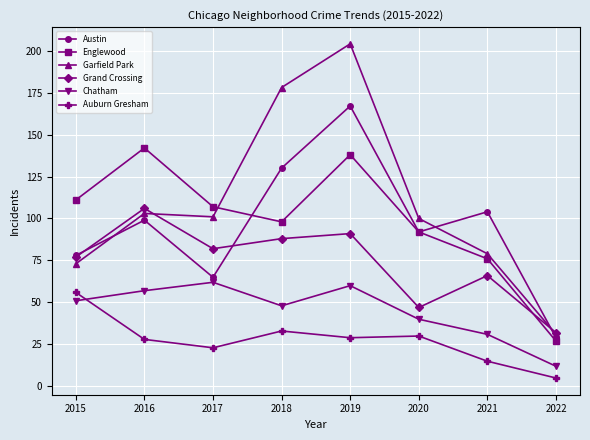

Where is Grand Crossing nearest to the value 69?

2021